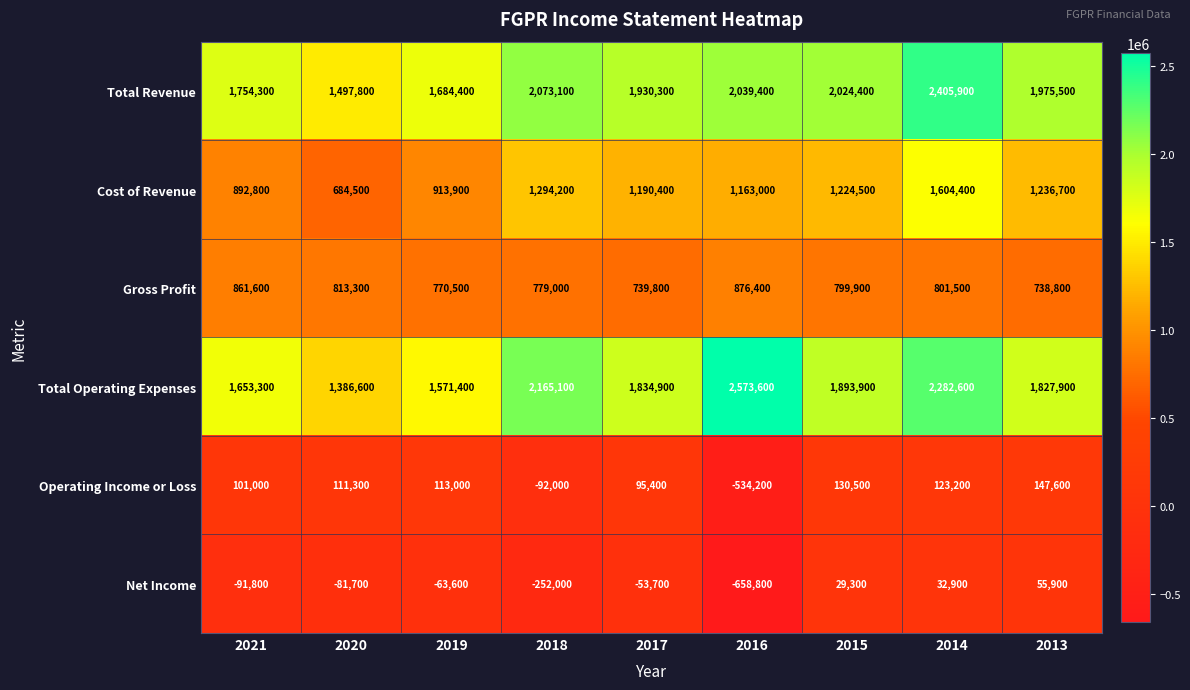

Count the number of categories in the chart.

9